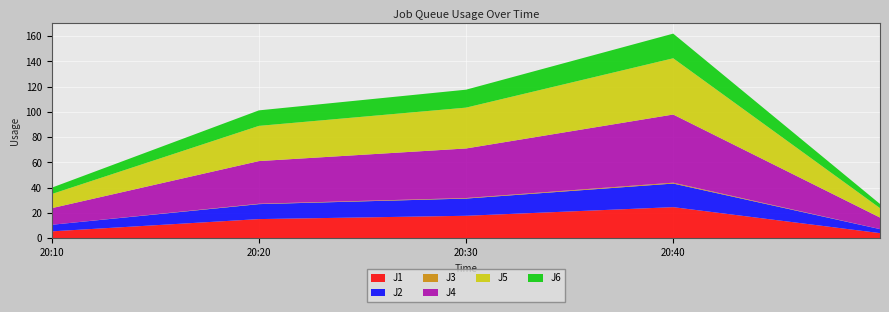

Reading left to right, list all the values displayed in this chart.

J1: 5.4	15.1	17.7	24.6	4.0
J2: 5.2	11.9	13.6	18.7	3.2
J3: 0.0	0.3	0.4	0.7	0.0
J4: 13.2	33.8	39.3	54.0	9.1
J5: 11.2	27.9	32.4	44.6	7.5
J6: 5.0	12.3	14.2	19.5	3.3